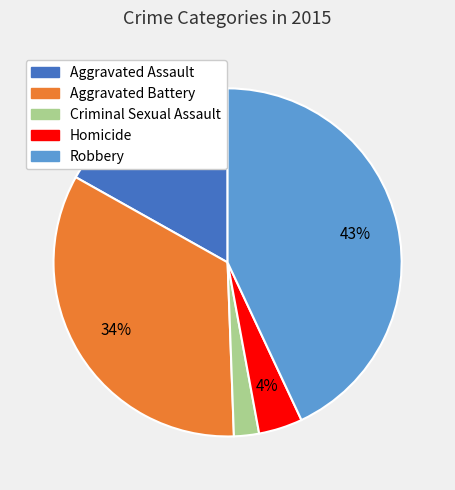

Is the sum of Aggravated Assault and Aggravated Battery greater than half?

Yes